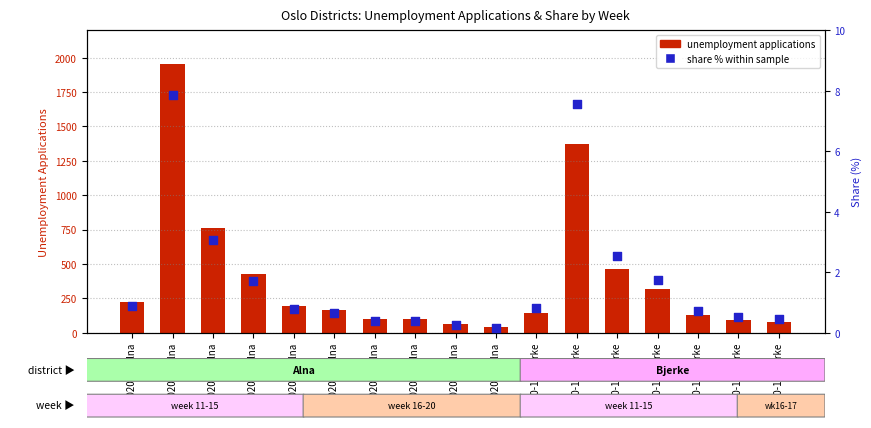

What are all the series names shown in the legend?

unemployment applications, share % within sample